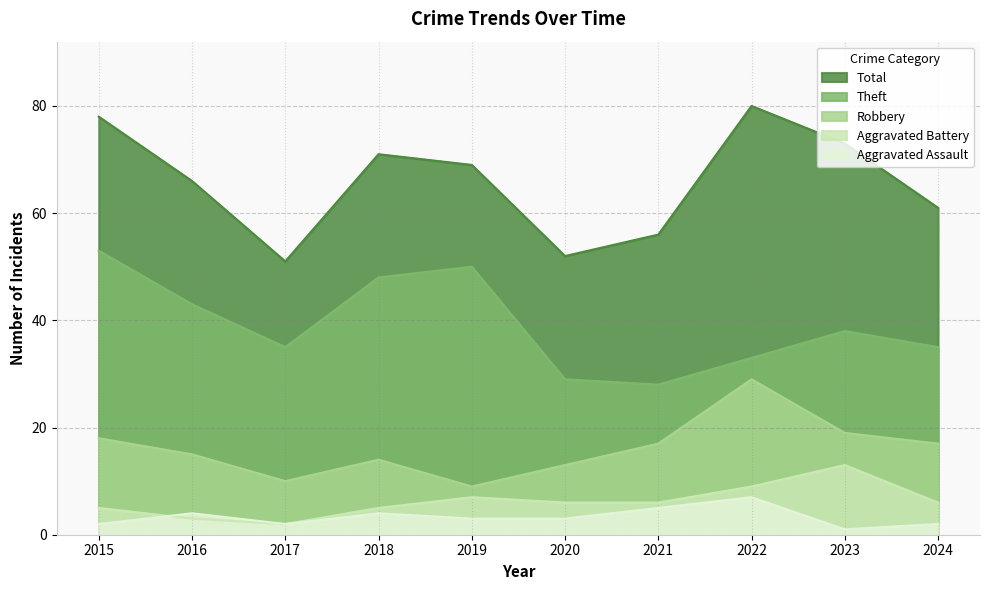

Which series has the largest total across all categories?

Total